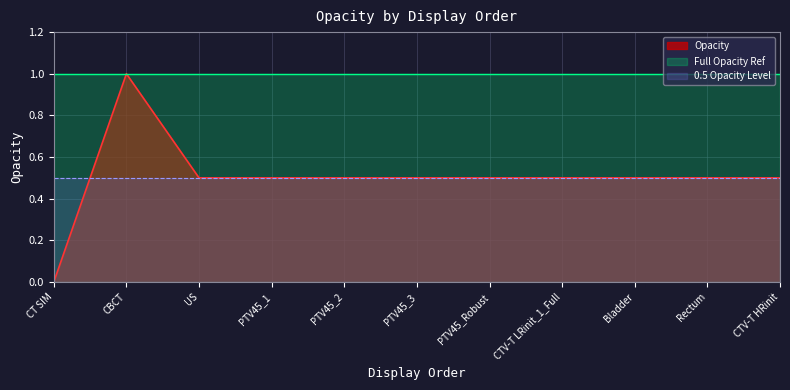

What is the highest value of the 0.5 Opacity Level series?

0.5